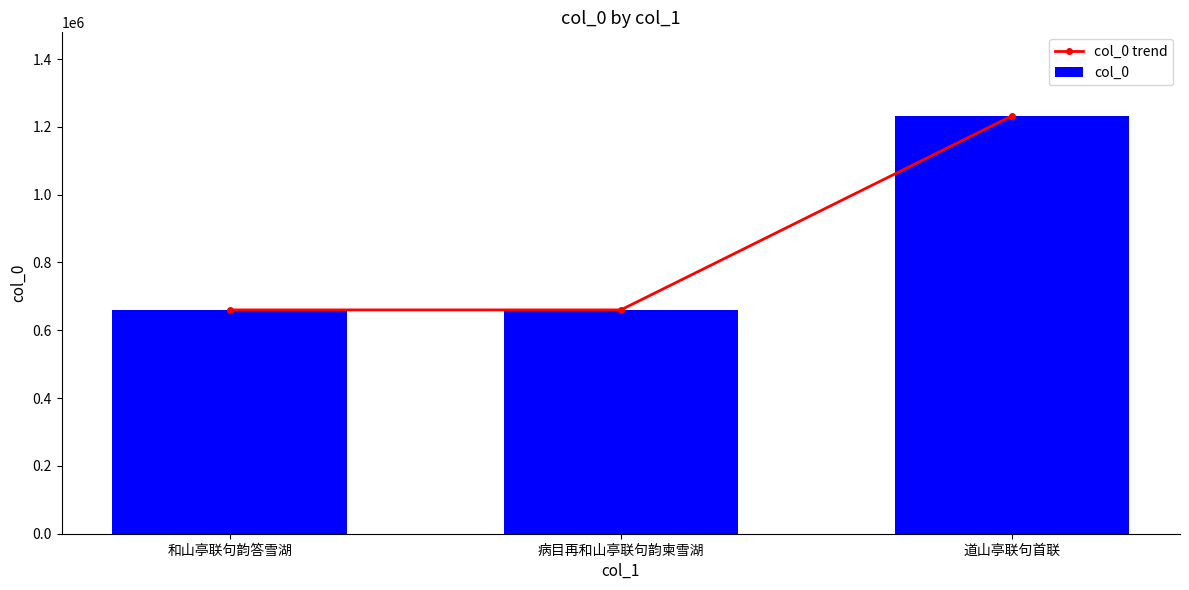

How many groups of bars are there?

3